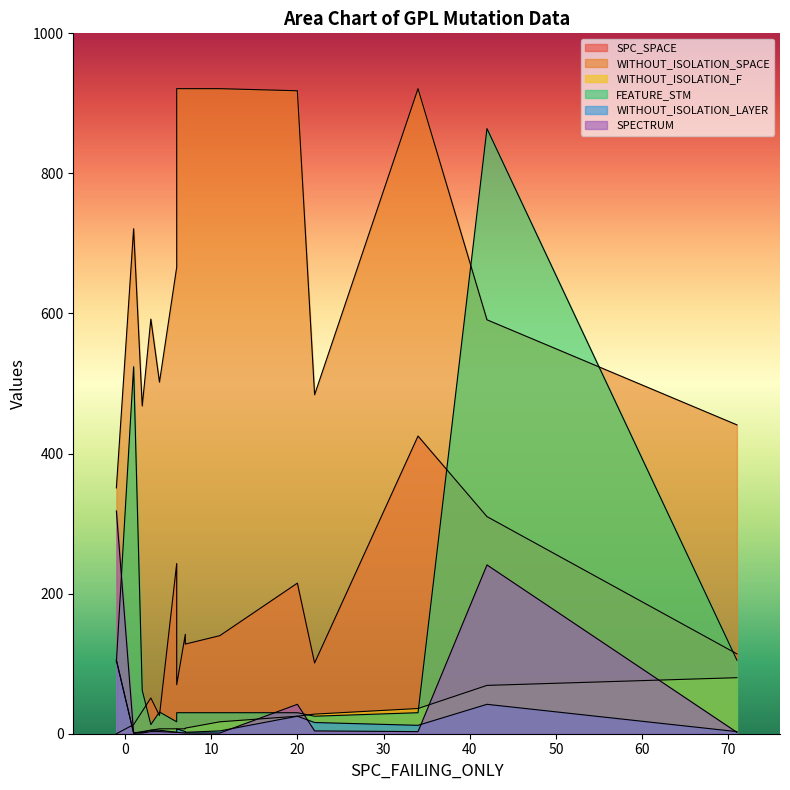

True or false: WITHOUT_ISOLATION_LAYER has a value of 33 at 20.

False